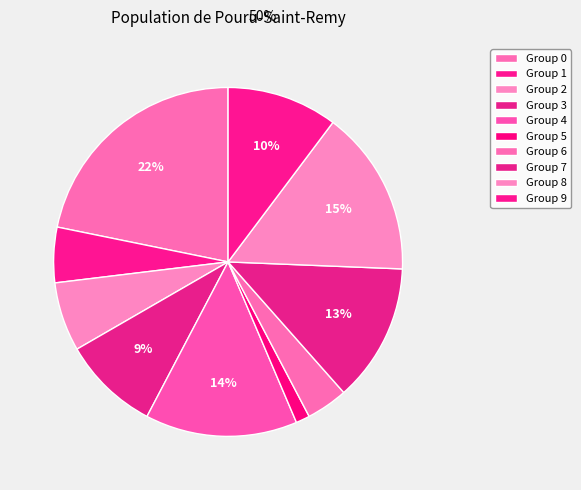

What is the smallest slice in the pie chart?

Group 5